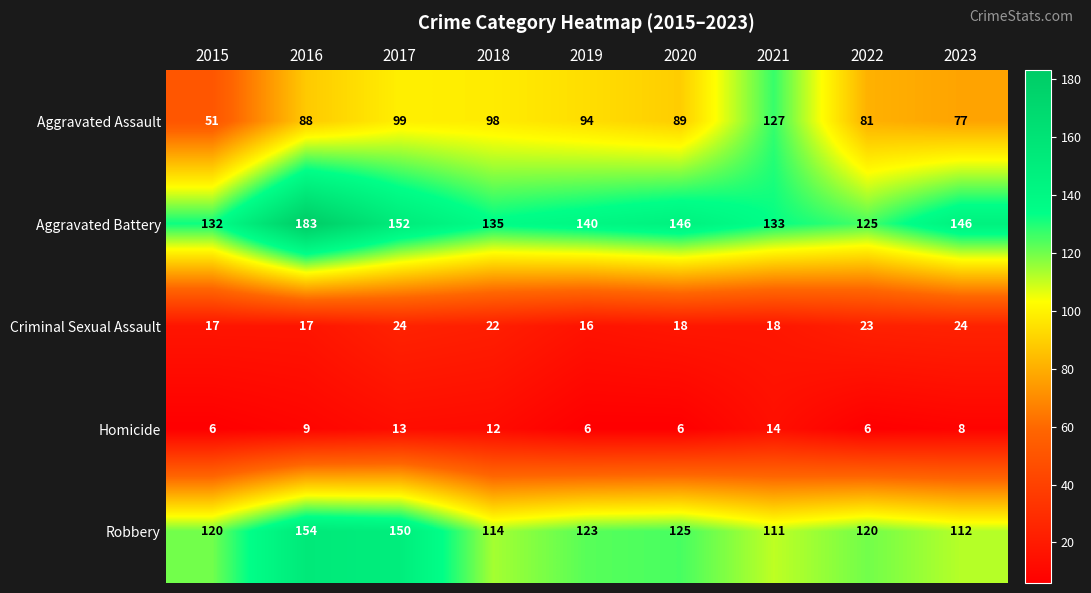

Rank the series by their maximum value, from lowest to highest.

Homicide, Criminal Sexual Assault, Aggravated Assault, Robbery, Aggravated Battery